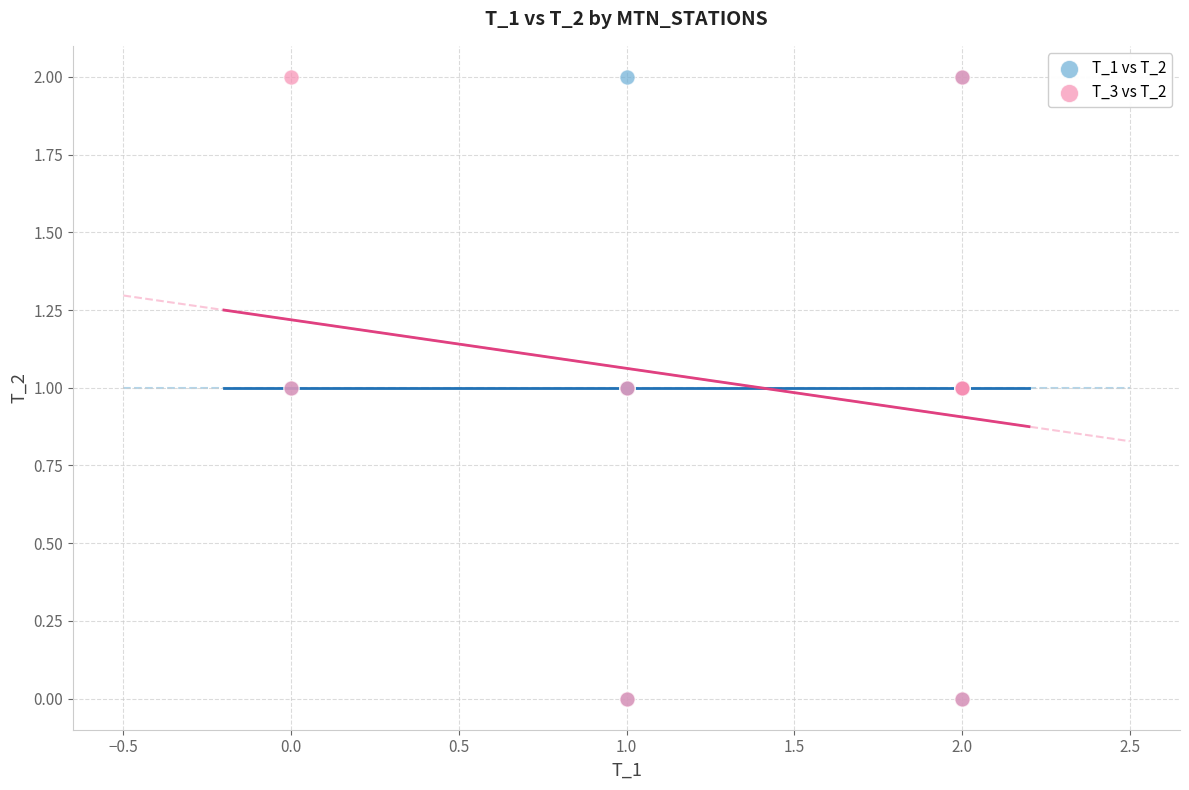

What are all the series names shown in the legend?

T_1 vs T_2, T_3 vs T_2